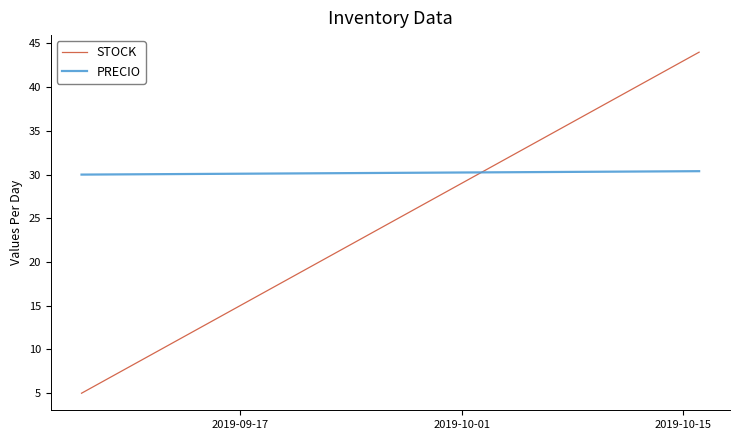

Rank the series by their average value, from highest to lowest.

PRECIO, STOCK